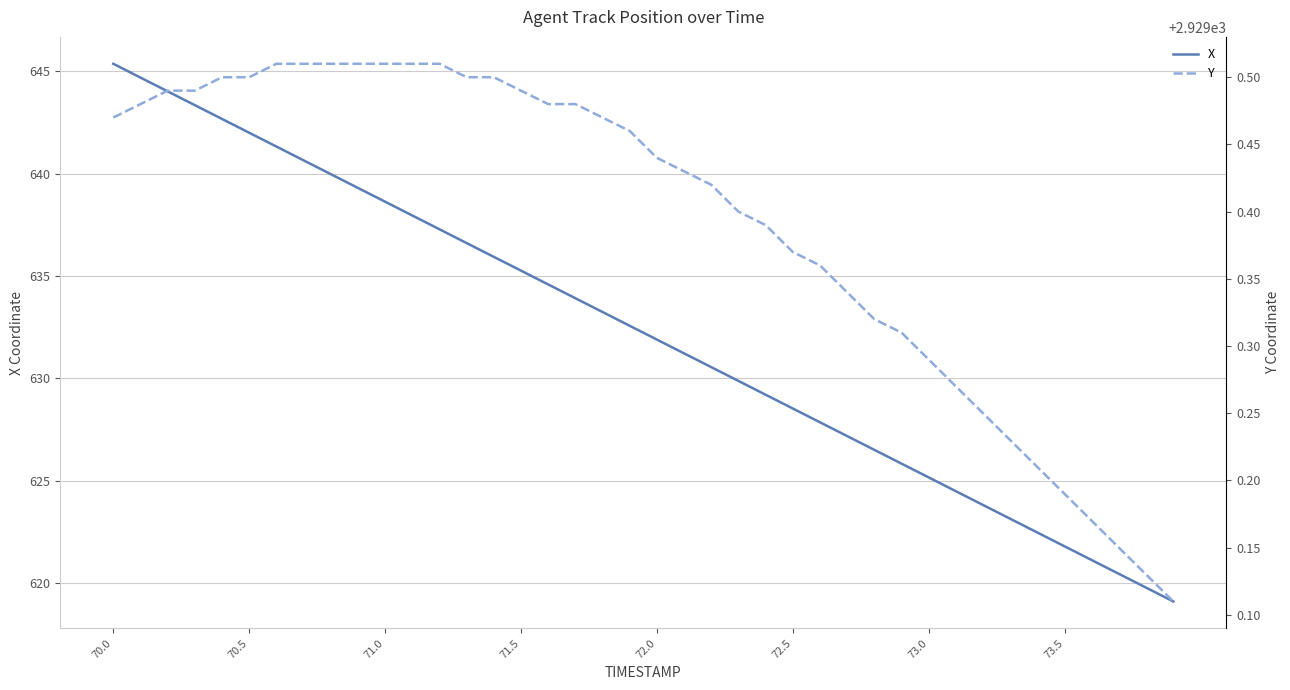

What is the highest value of the Y series?

2929.5